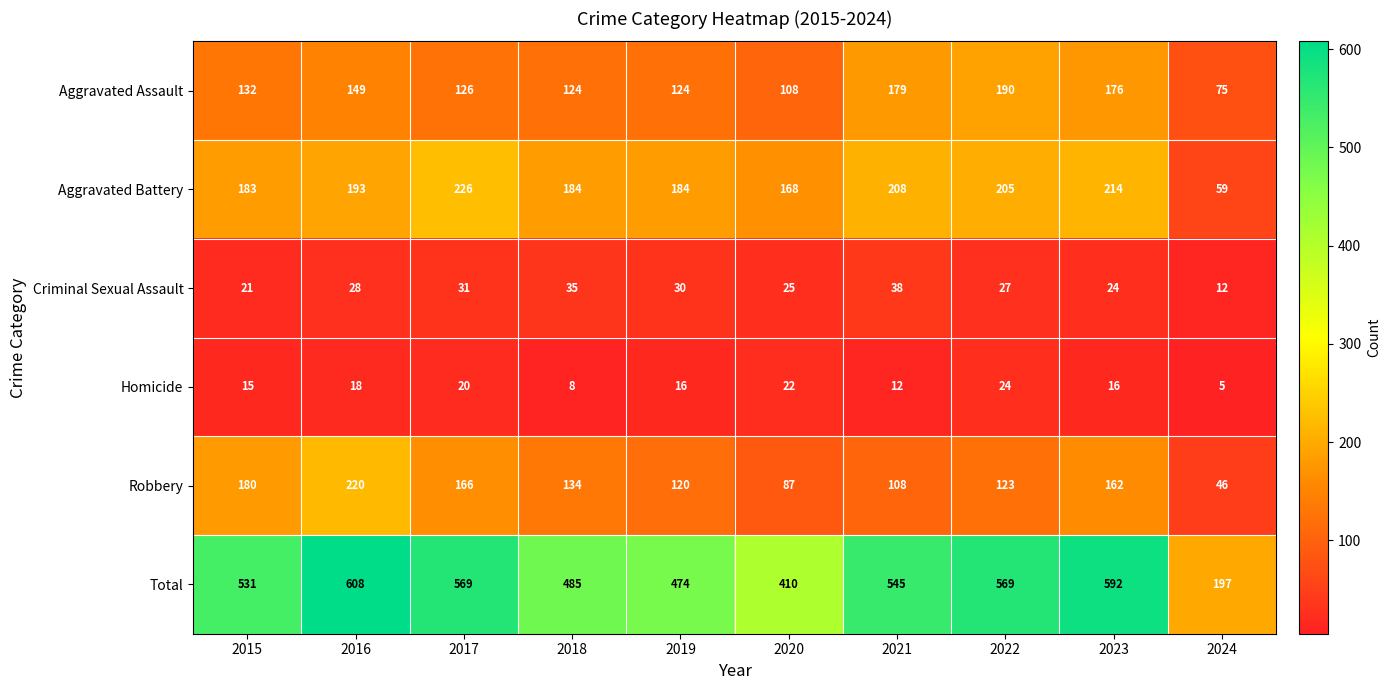

What is the total value across all series at 2022?

1138